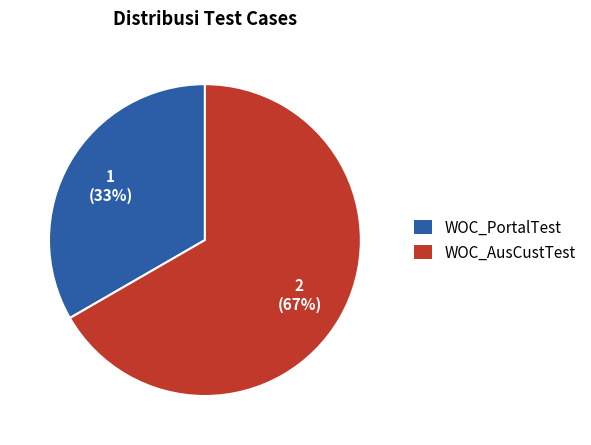

To the nearest percent, what is the combined percentage of WOC_PortalTest and WOC_AusCustTest?

100%